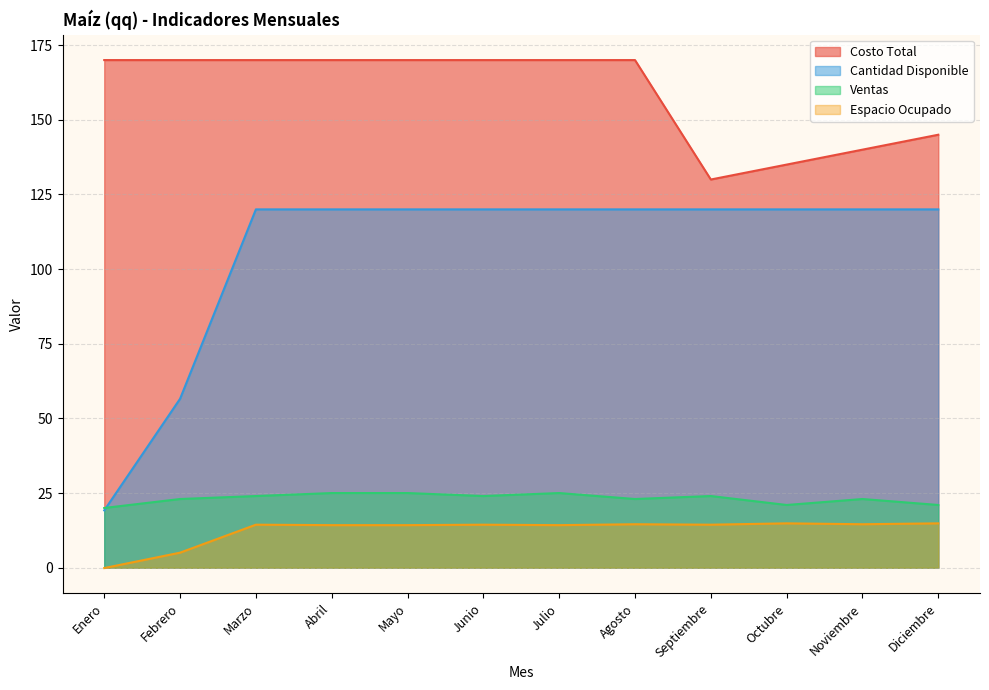

What is the value of the Espacio Ocupado point at the 10th from the left?

14.8